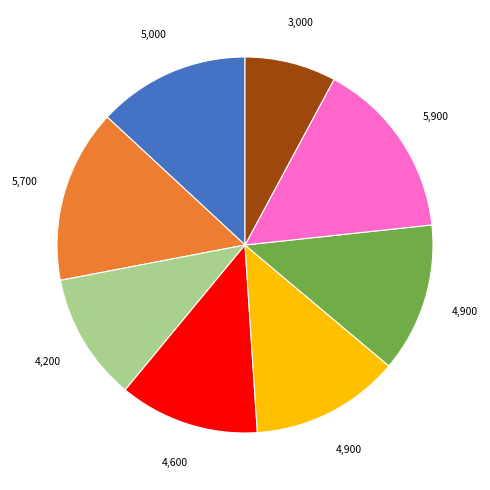

Is there a majority slice in this chart?

No